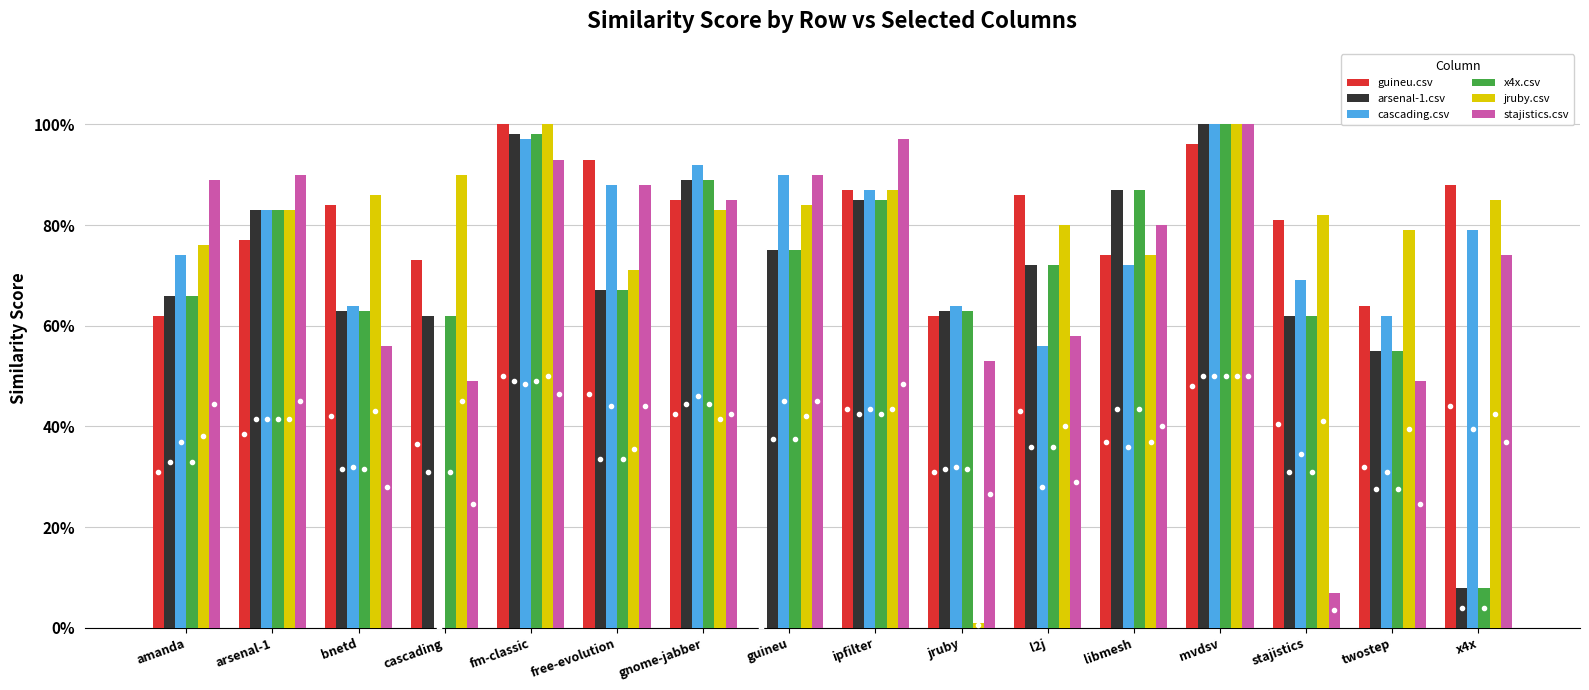

What is the spread (max minus min) of values at twostep?

0.3